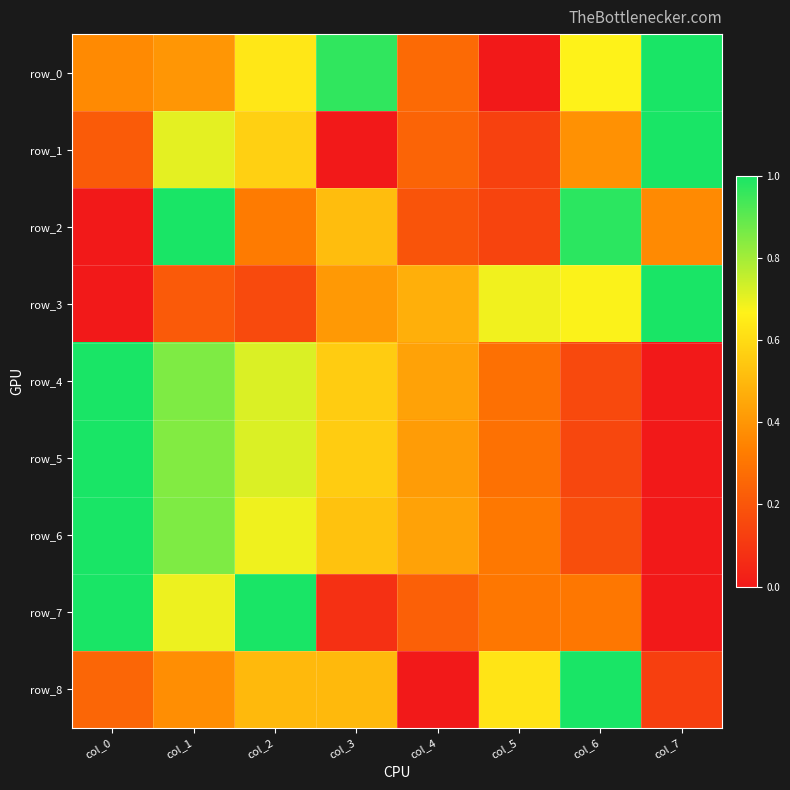

Where is row_0 nearest to the value 0?

col_5